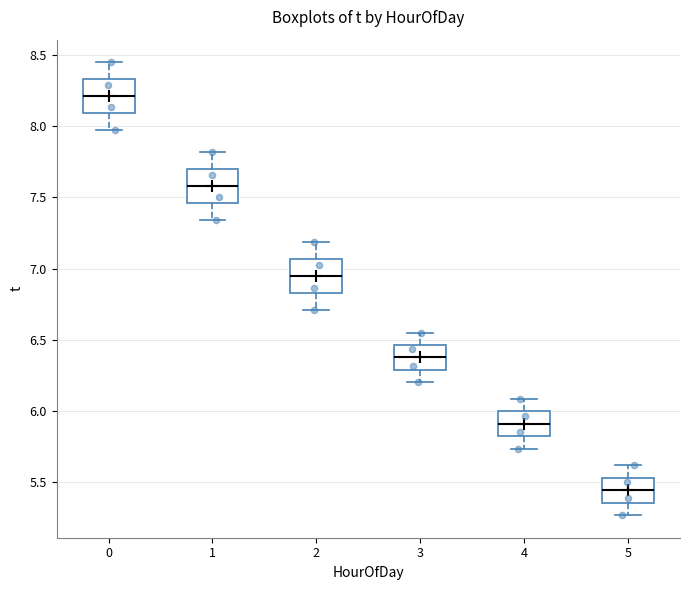

Where does the median line of the box at x = 3 sit on the y-axis? The values are not printed on the chart, so give them approximately, as read against the axis.

6.40